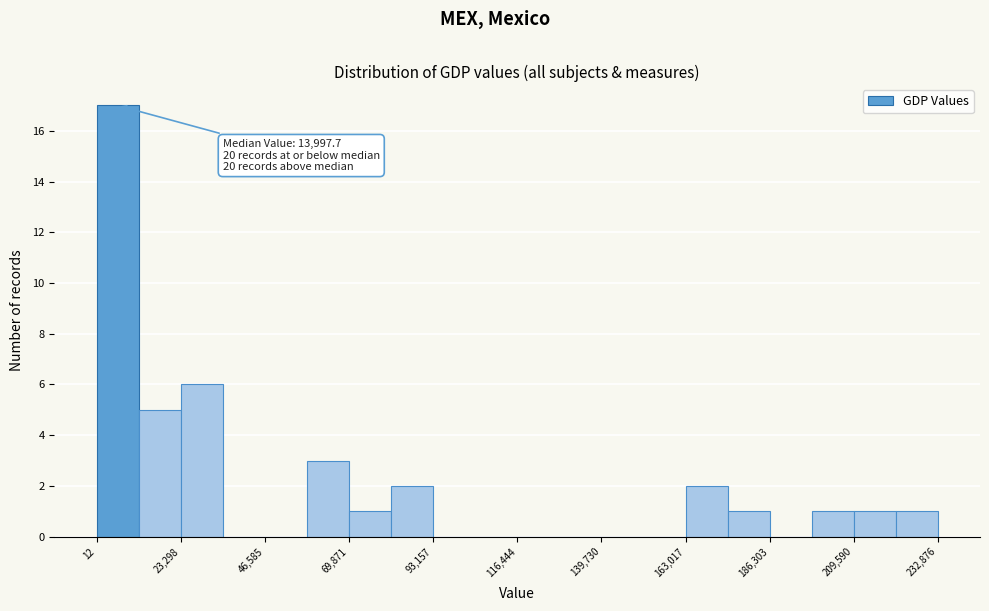

Around what value on the x-axis is the tallest bar? Give the approximate position of its centre, as read against the axis.

5000